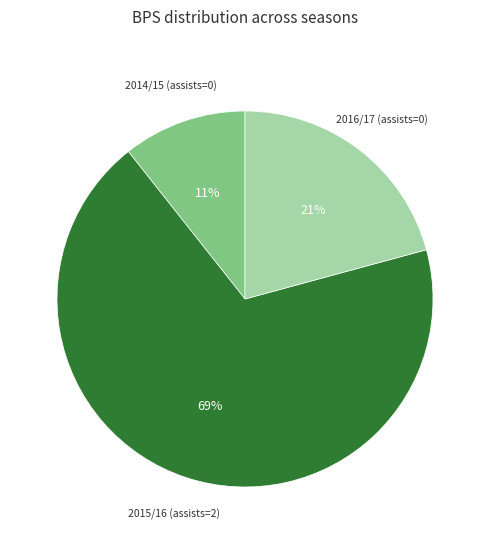

How many segments does this pie chart have?

3